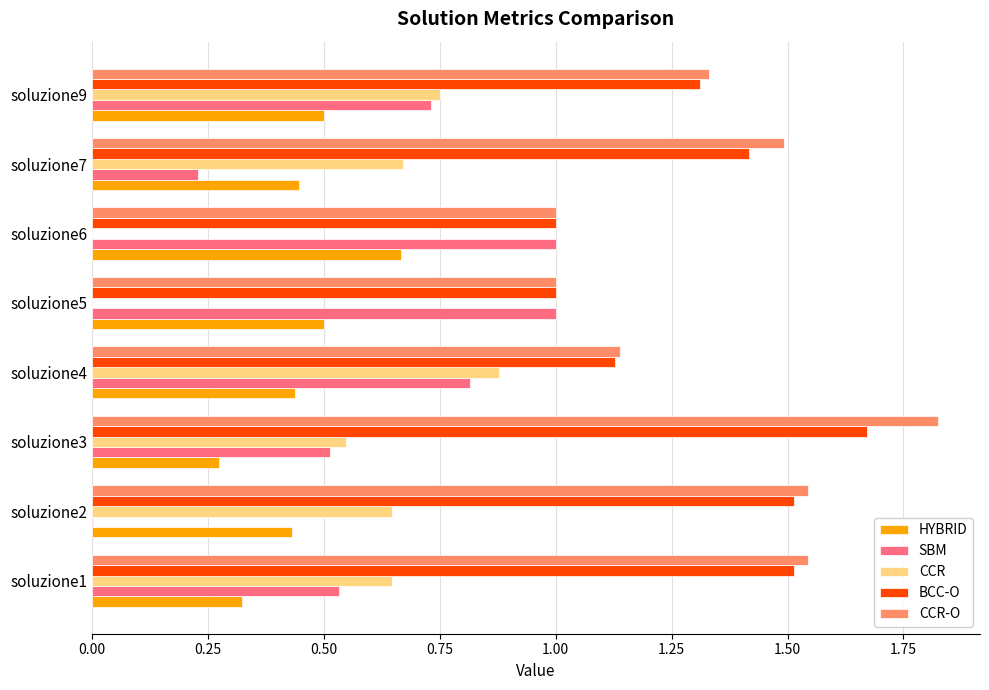

Between soluzione2 and soluzione3, which series saw the biggest shift?

SBM